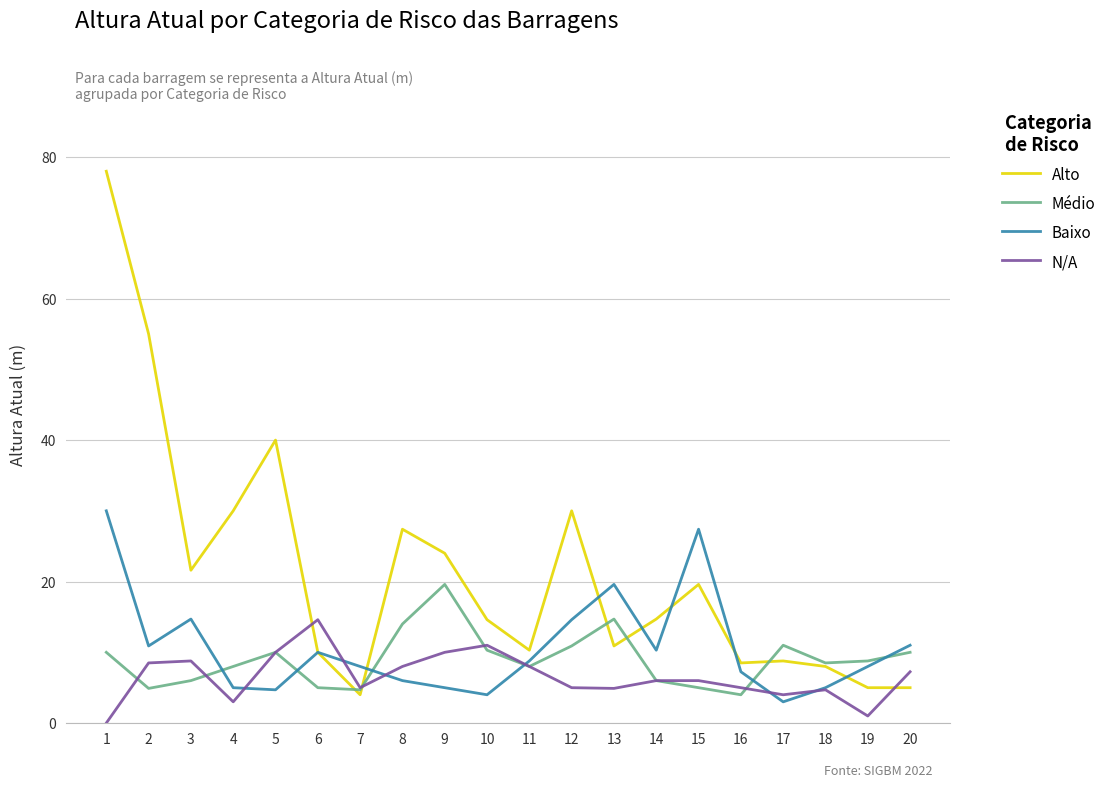

Is the value of Alto at 14 greater than the value of N/A at 9?

Yes